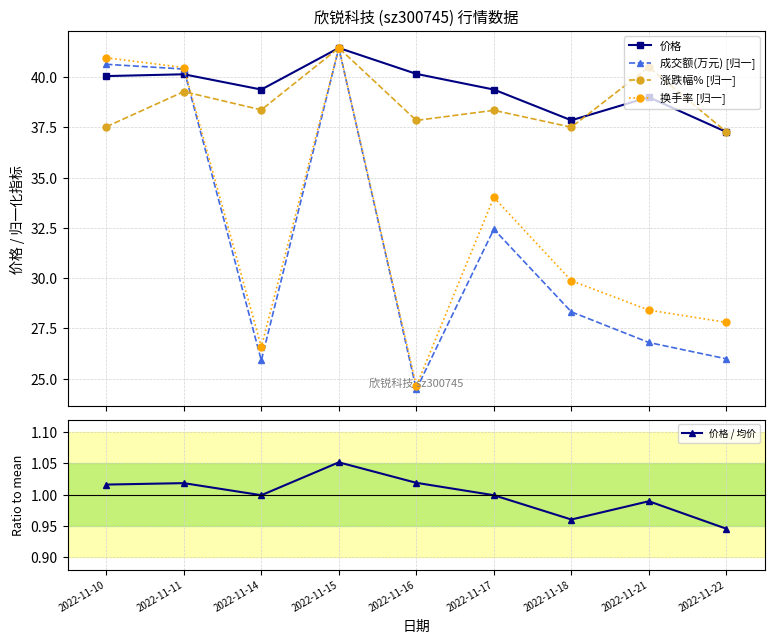

List the labels in order of 涨跌幅% [归一] value, largest first.

2022-11-15, 2022-11-21, 2022-11-11, 2022-11-14, 2022-11-17, 2022-11-16, 2022-11-10, 2022-11-18, 2022-11-22